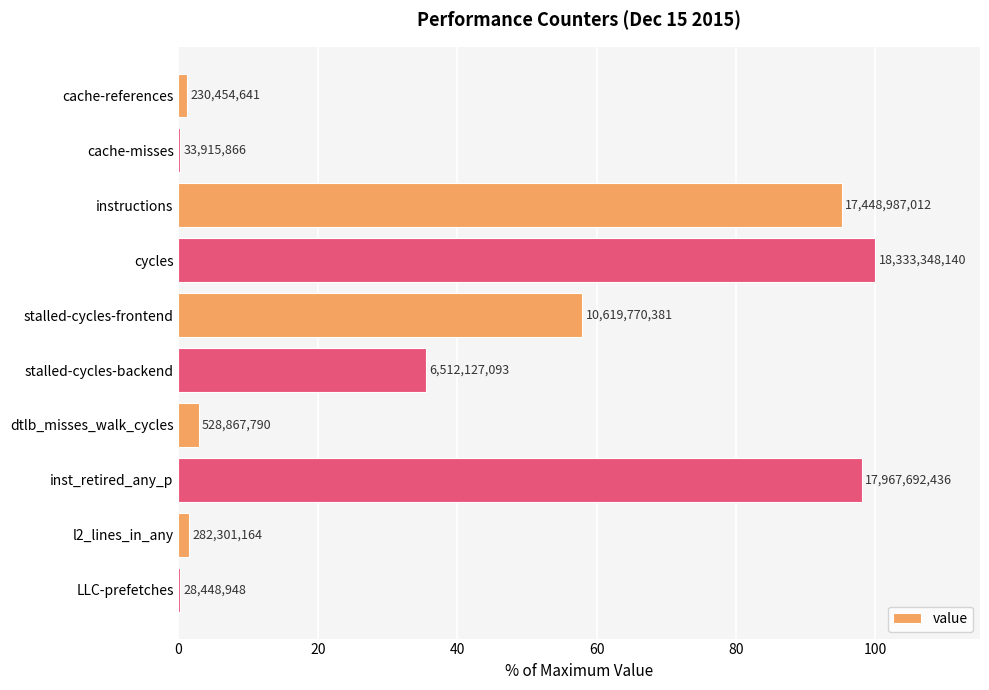

Are the bars horizontal?

Yes